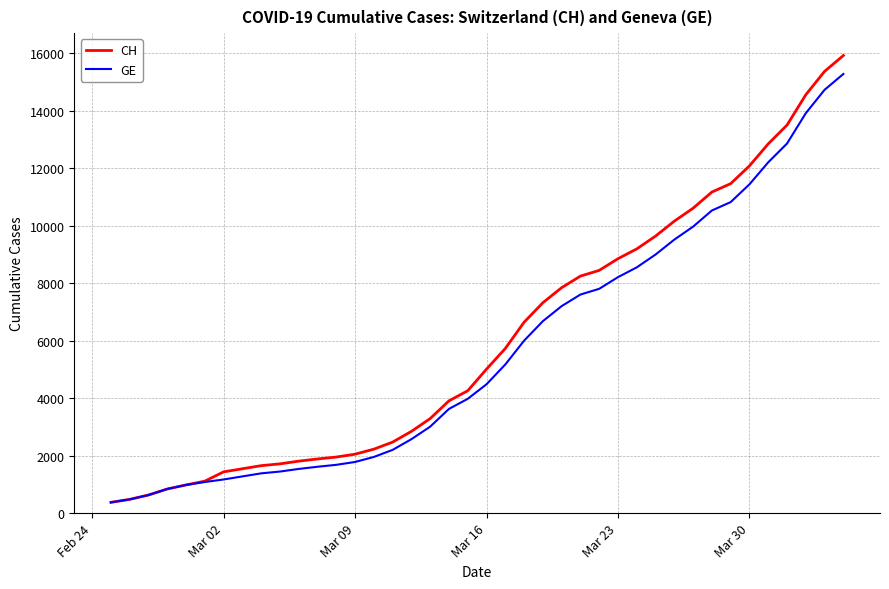

What is the minimum value for CH?

375